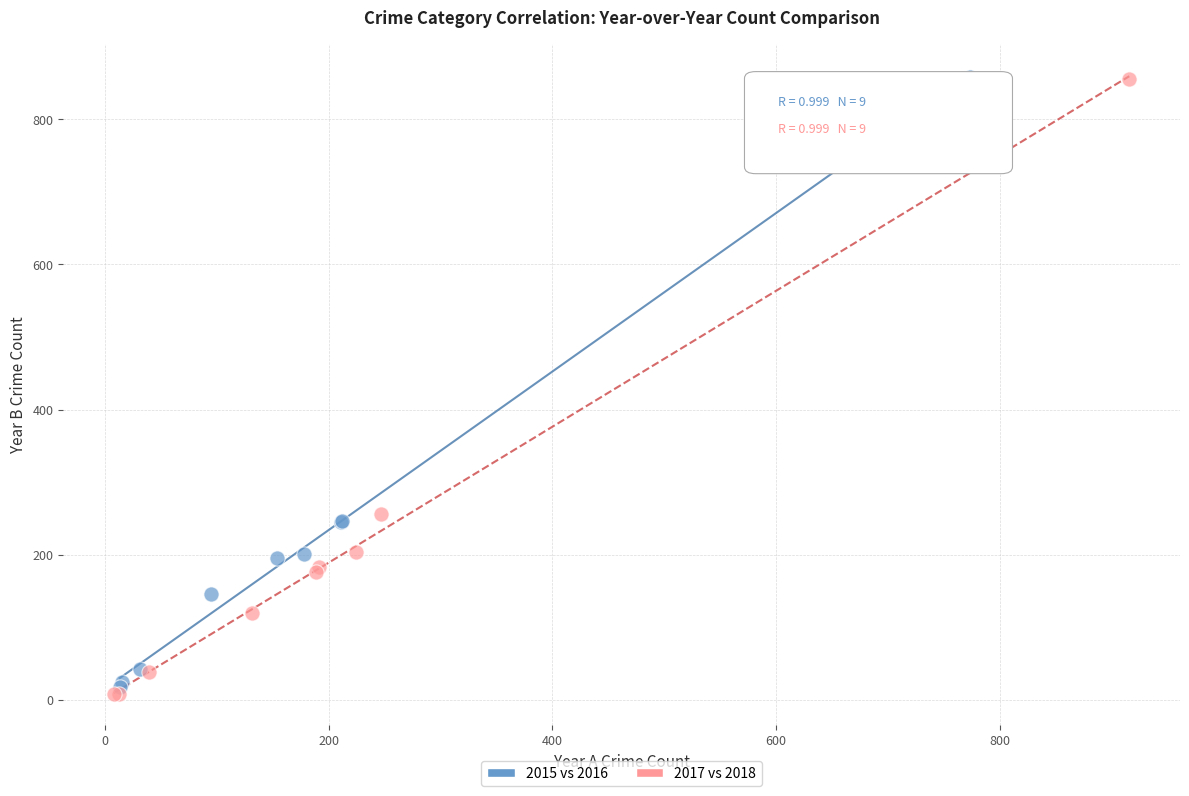

Which series has the widest spread of Y values?

2017 vs 2018